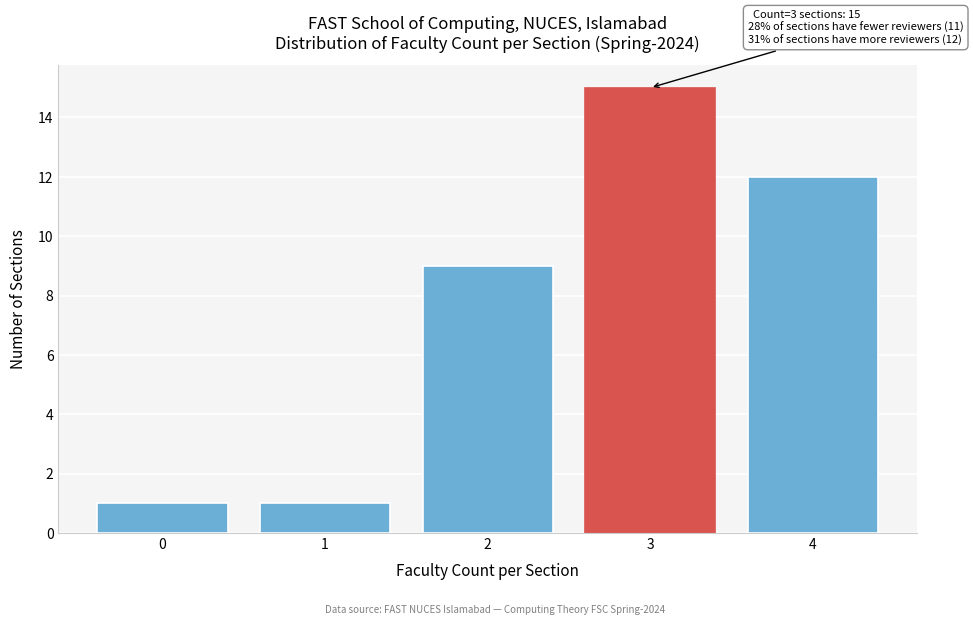

Reading left to right, what are all the values shown in this chart?

1	1	9	15	12